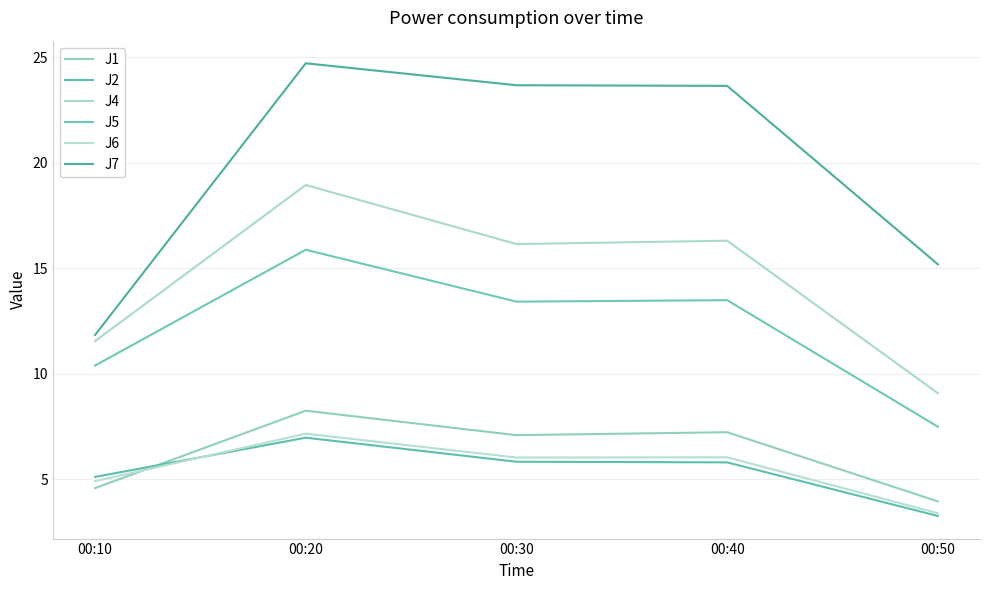

How many distinct data groups are displayed?

6